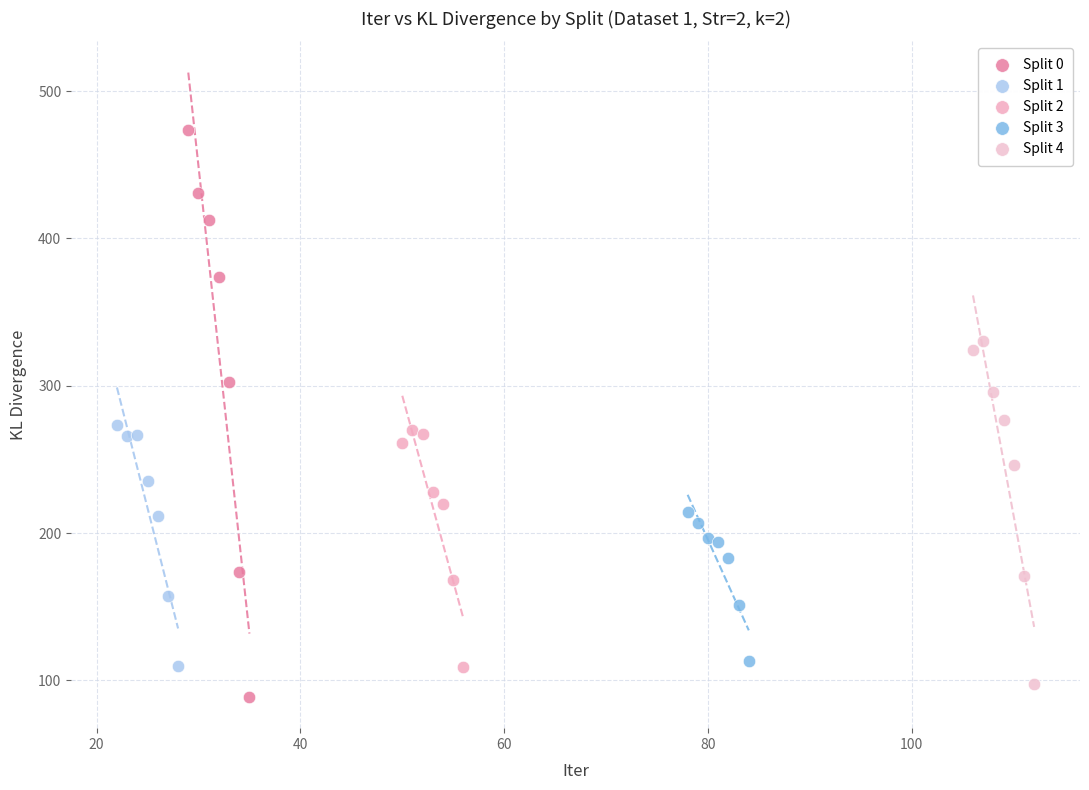

What are all the series names shown in the legend?

Split 0, Split 1, Split 2, Split 3, Split 4